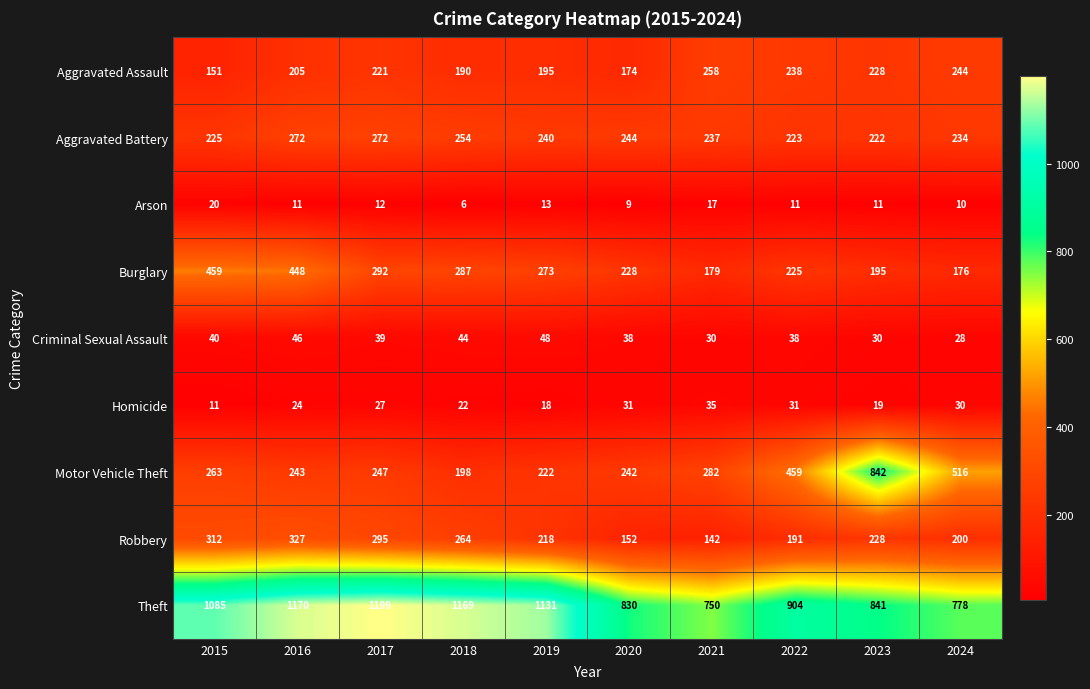

What is the difference between the second highest and second lowest values in the Burglary series?

269